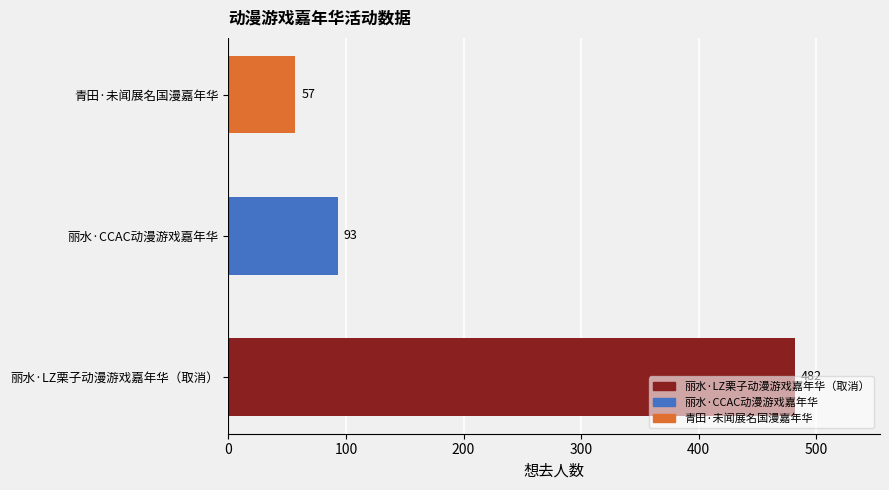

What is the greatest value displayed?

482